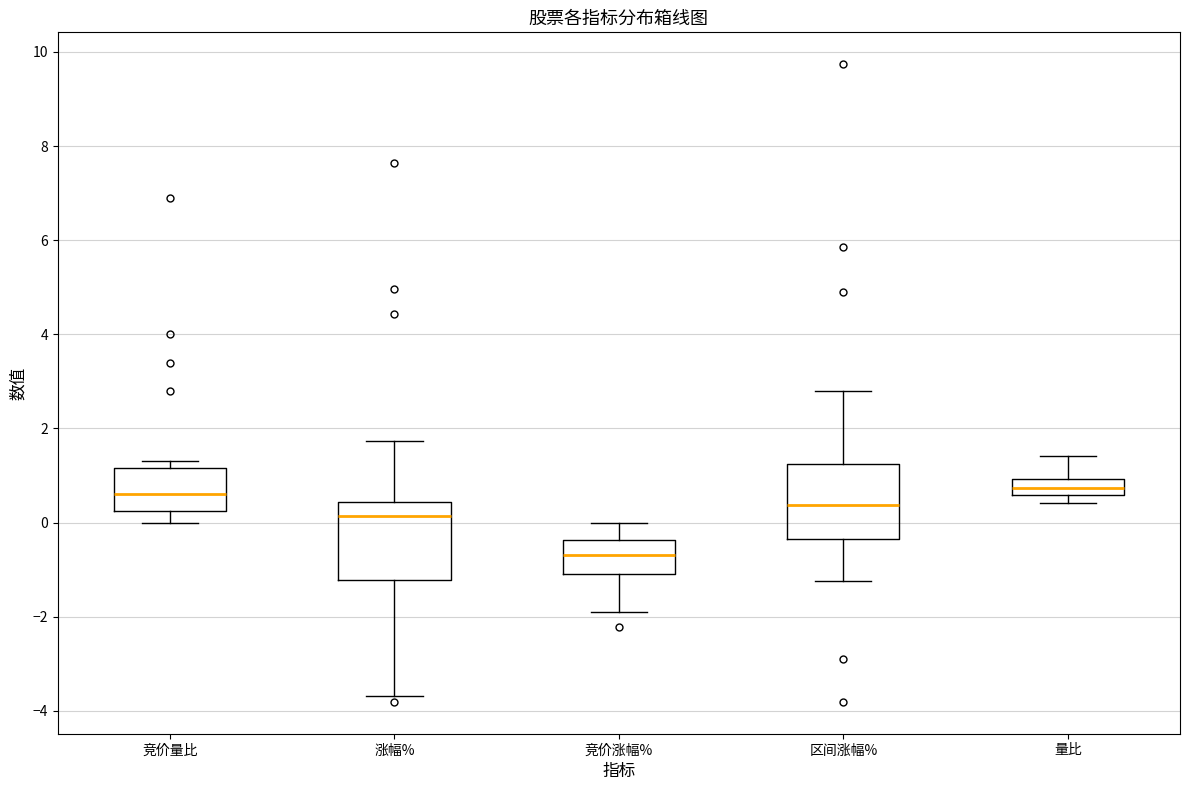

Reading left to right, read every box against the y-axis: the position of its median line, the range the box covers, and the ends of its whiskers. The values are not printed on the chart, so give them approximately, as read against the axis.

竞价量比: median 0.6, box 0.2 to 1.2, whiskers 0.0 to 1.4
涨幅%: median 0.2, box -1.2 to 0.4, whiskers -3.6 to 1.8
竞价涨幅%: median -0.6, box -1.0 to -0.4, whiskers -1.8 to 0.0
区间涨幅%: median 0.4, box -0.4 to 1.2, whiskers -1.2 to 2.8
量比: median 0.8, box 0.6 to 1.0, whiskers 0.4 to 1.4